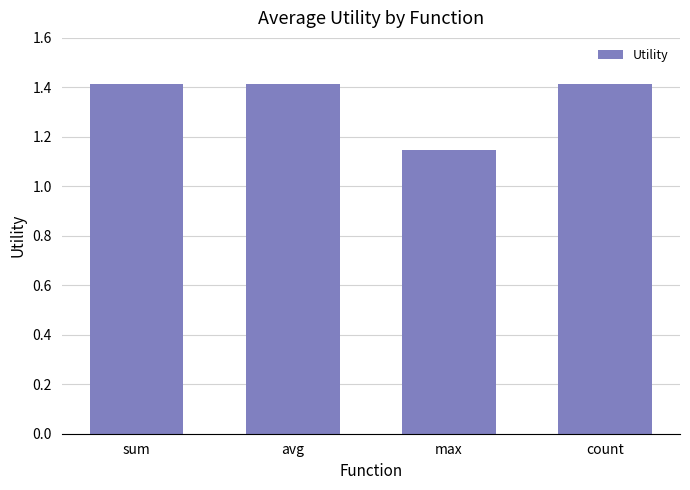

What is the sum of the values at count and max?

2.6